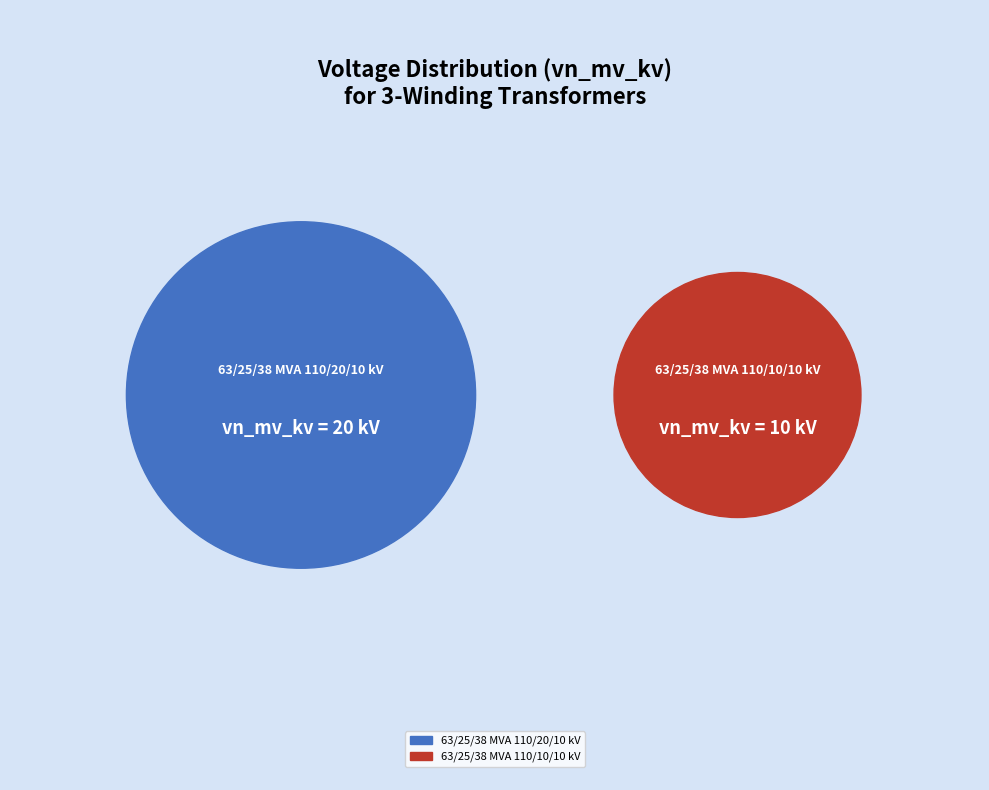

How many slices are in this pie chart?

2